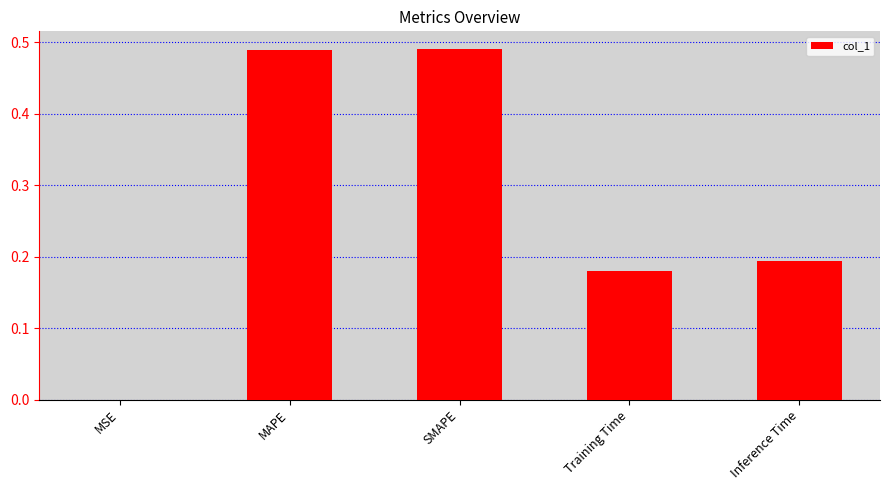

Which has a higher value, MAPE or MSE?

MAPE